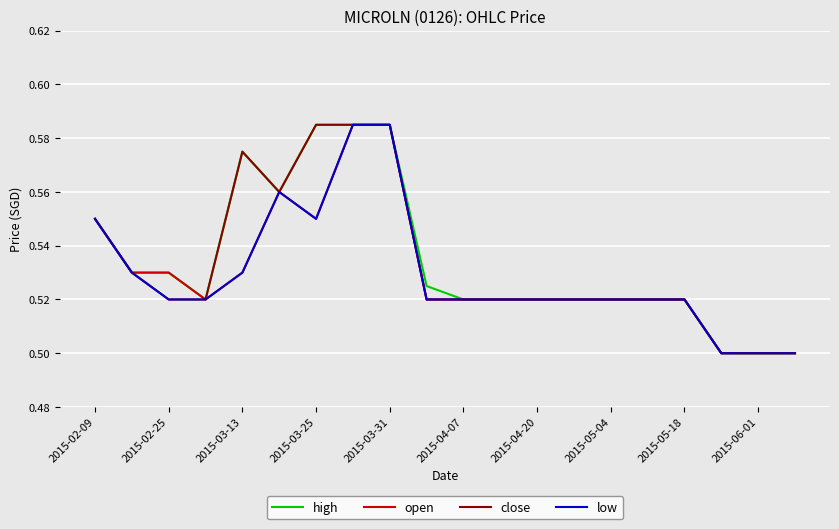

What are all the series names shown in the legend?

high, open, close, low